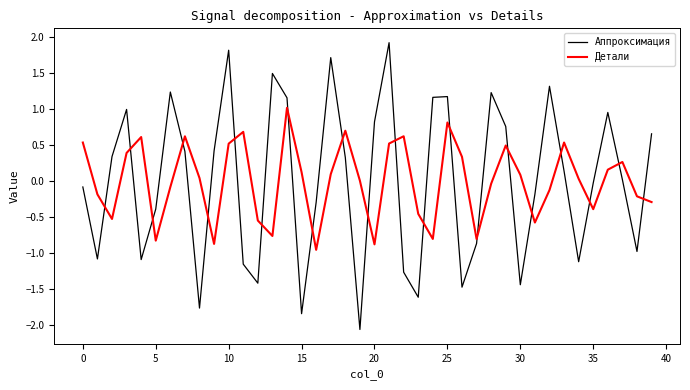

How many lines are shown in the chart?

2